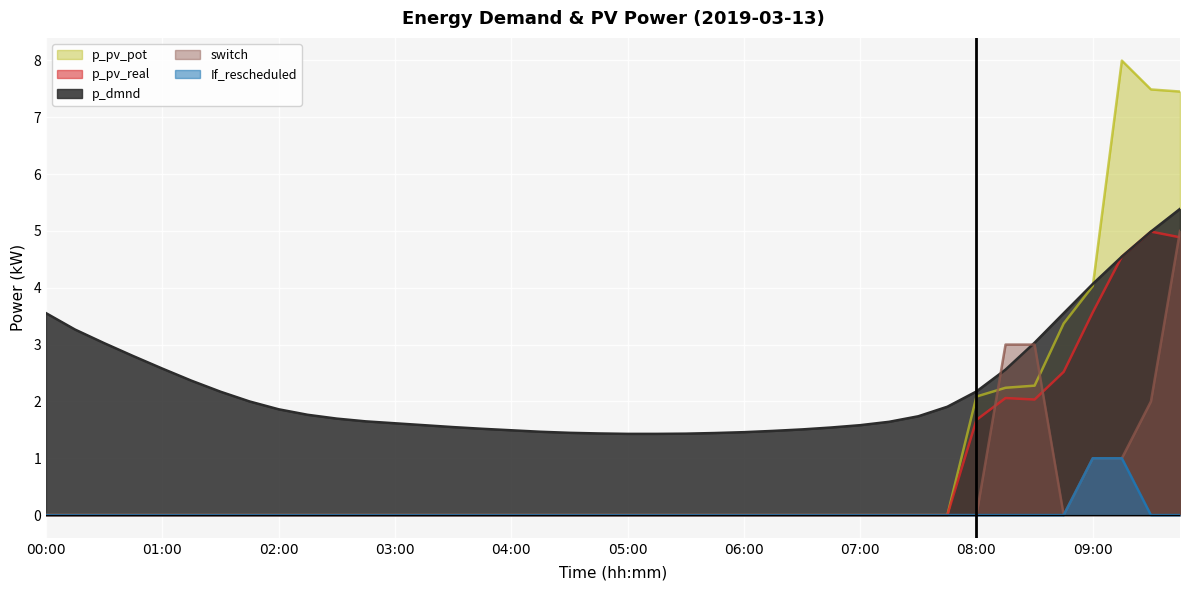

What is the label of the 19th point from the right?

05:15